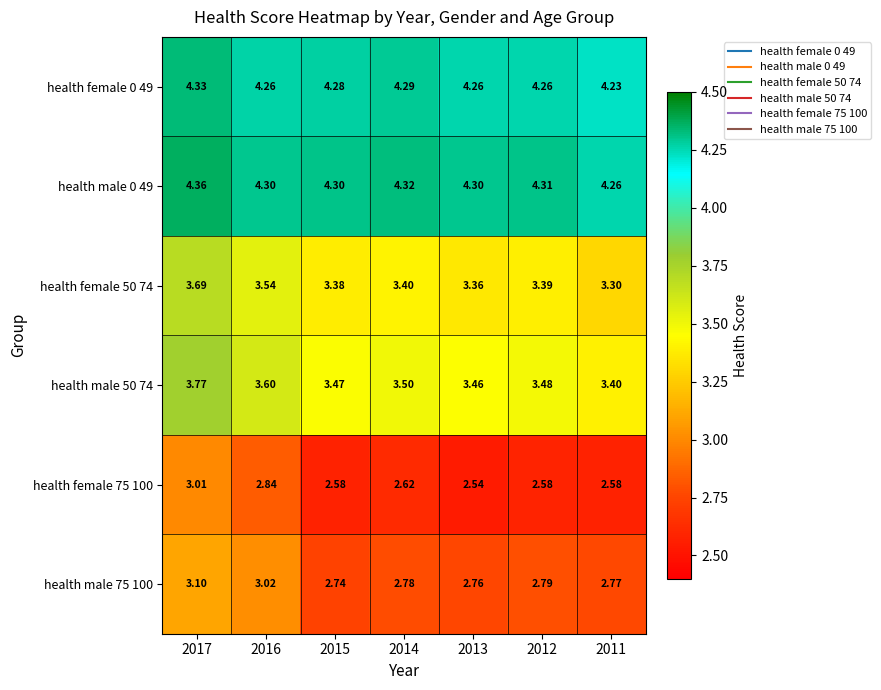

What is the difference between the highest and lowest values at 2012?

1.7